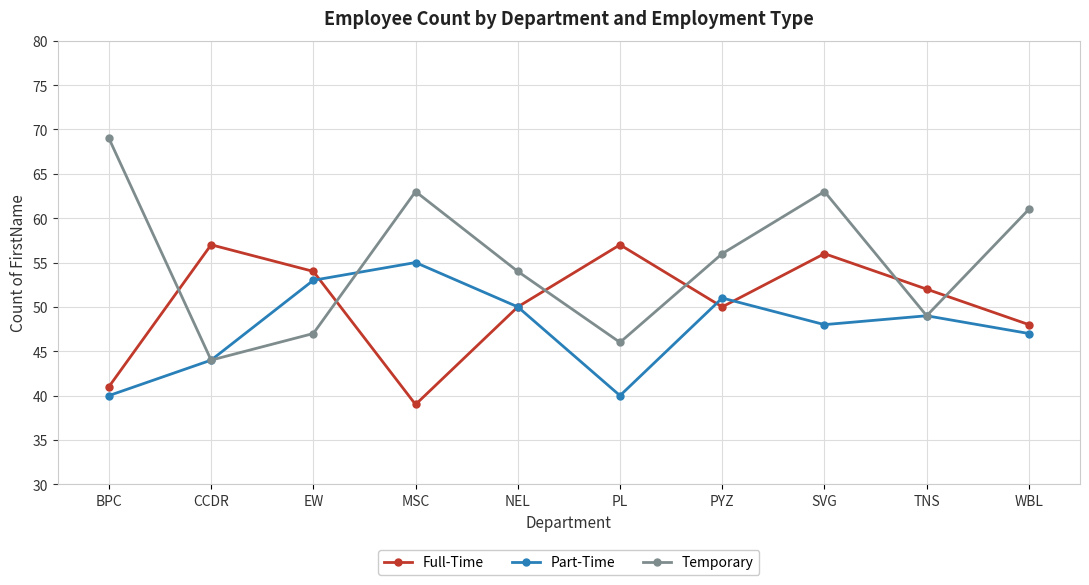

How many data points does each series have?

10